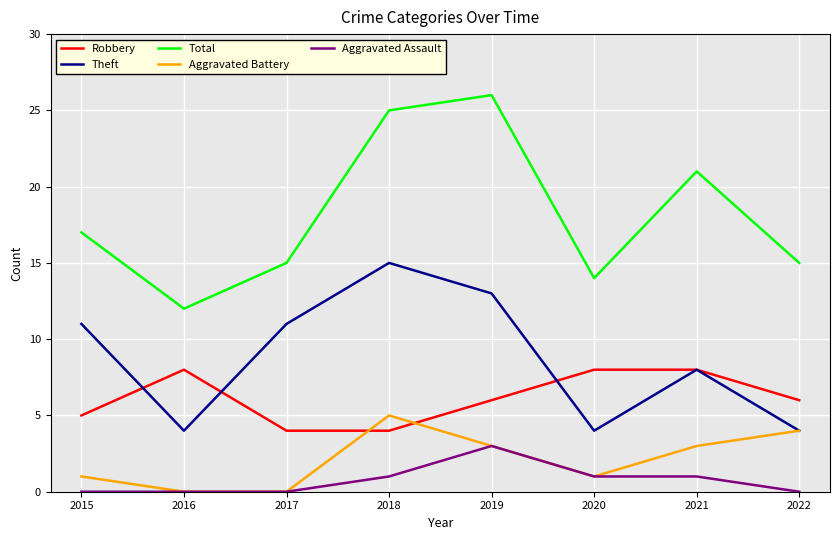

Reading left to right, extract all data points from this chart.

Robbery: 2015=5	2016=8	2017=4	2018=4	2019=6	2020=8	2021=8	2022=6
Theft: 2015=11	2016=4	2017=11	2018=15	2019=13	2020=4	2021=8	2022=4
Total: 2015=17	2016=12	2017=15	2018=25	2019=26	2020=14	2021=21	2022=15
Aggravated Battery: 2015=1	2016=0	2017=0	2018=5	2019=3	2020=1	2021=3	2022=4
Aggravated Assault: 2015=0	2016=0	2017=0	2018=1	2019=3	2020=1	2021=1	2022=0